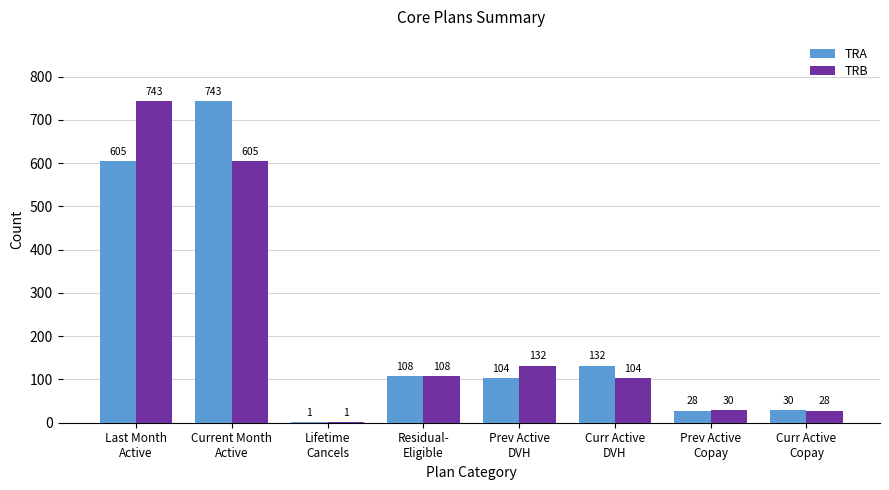

How many series are shown in this chart?

2